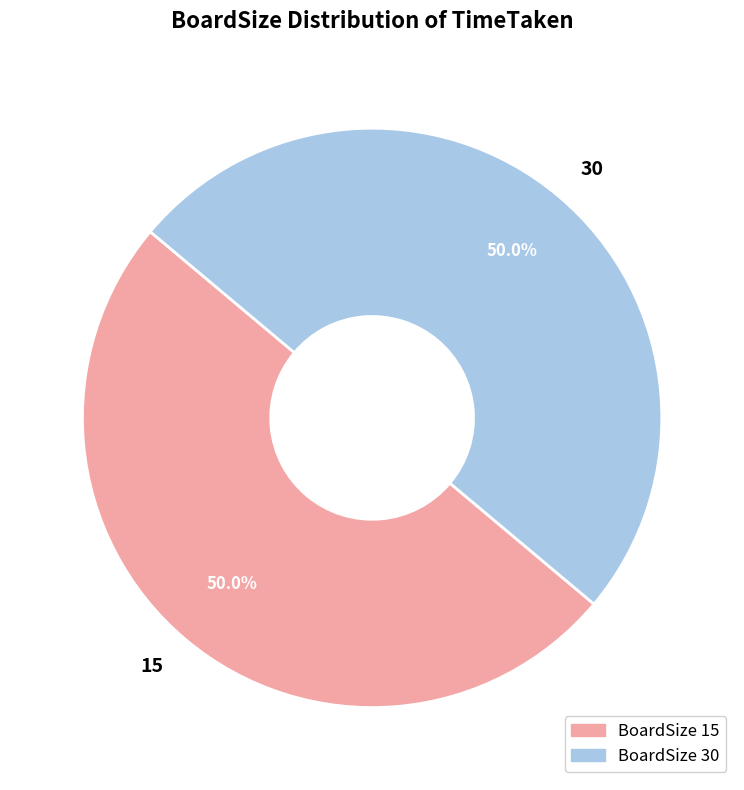

What is the ratio of the value at 30 to the value at 15?

1.0